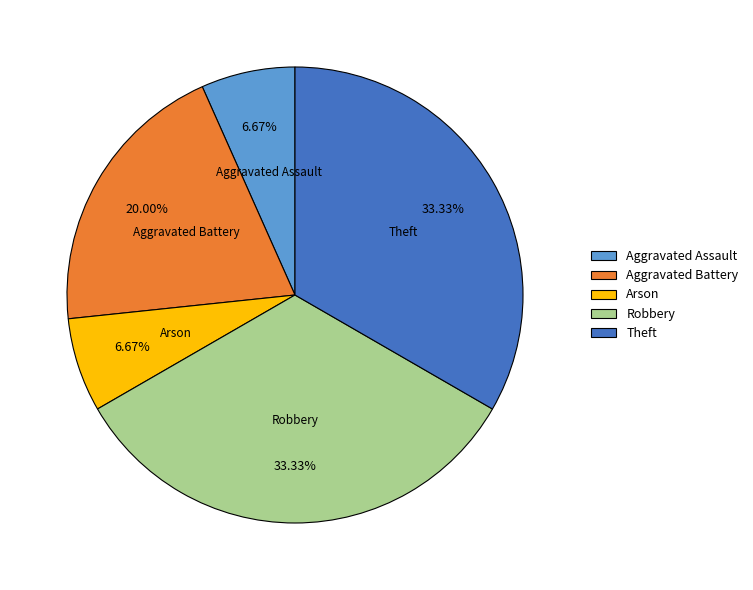

How many segments does this pie chart have?

5